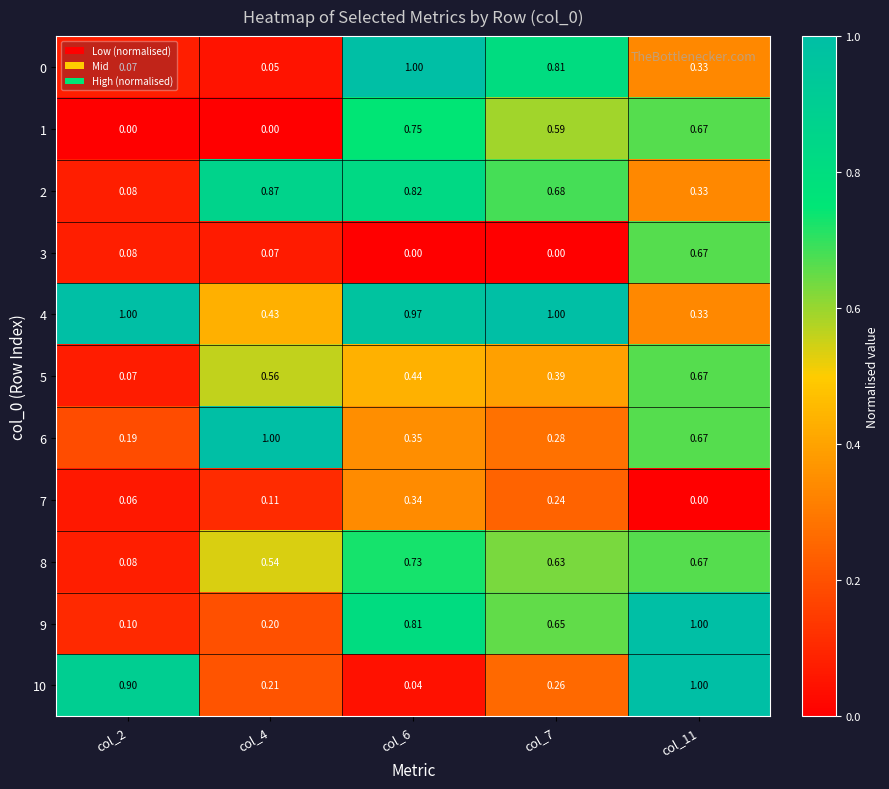

Is the value of 8 at col_7 greater than the value of 7 at col_6?

Yes